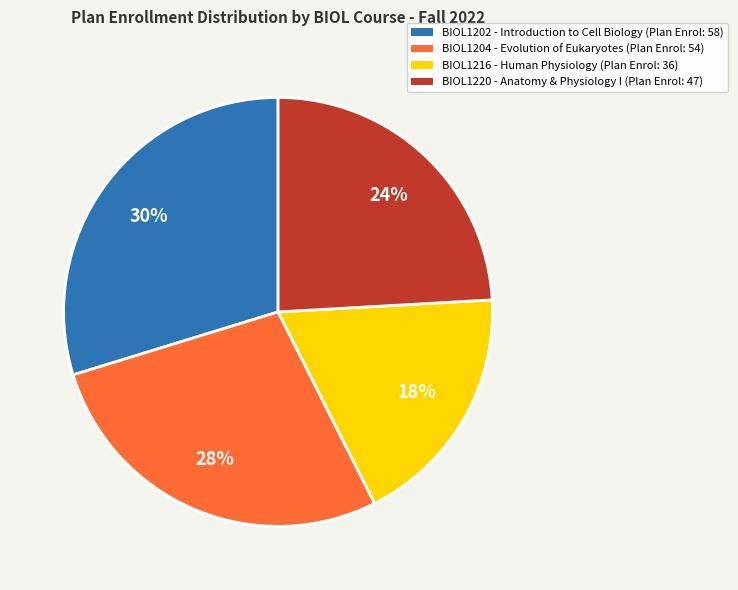

How many segments does this pie chart have?

4